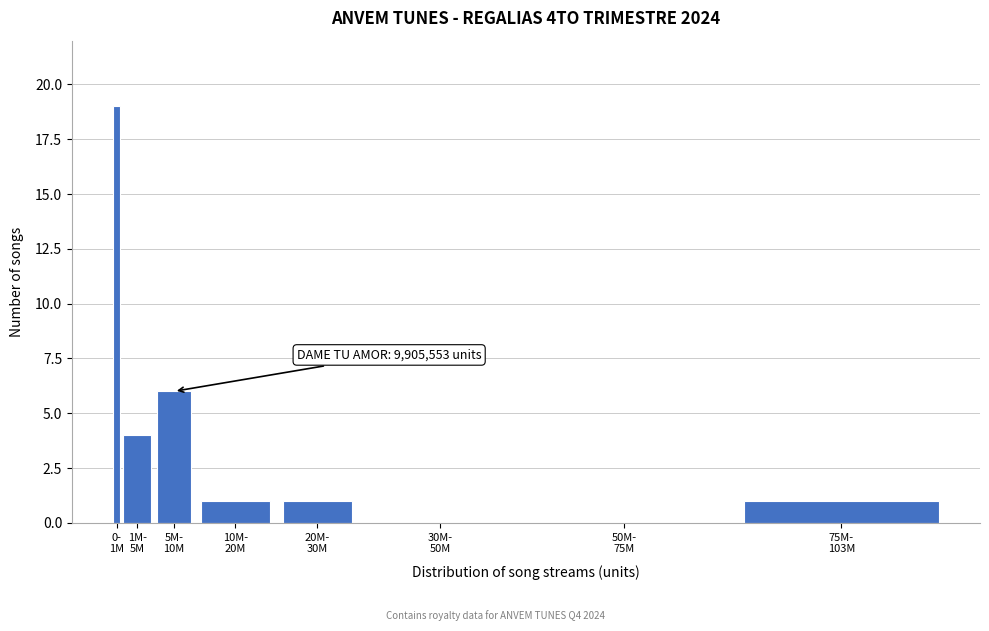

What is the maximum value shown in the chart?

19